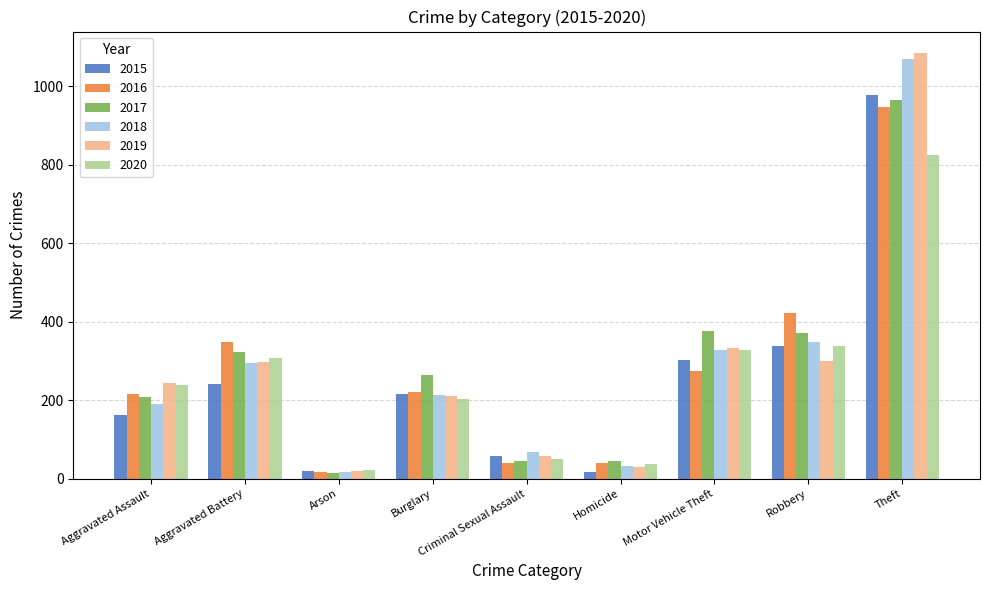

At which category is the sum across all series the highest?

Theft